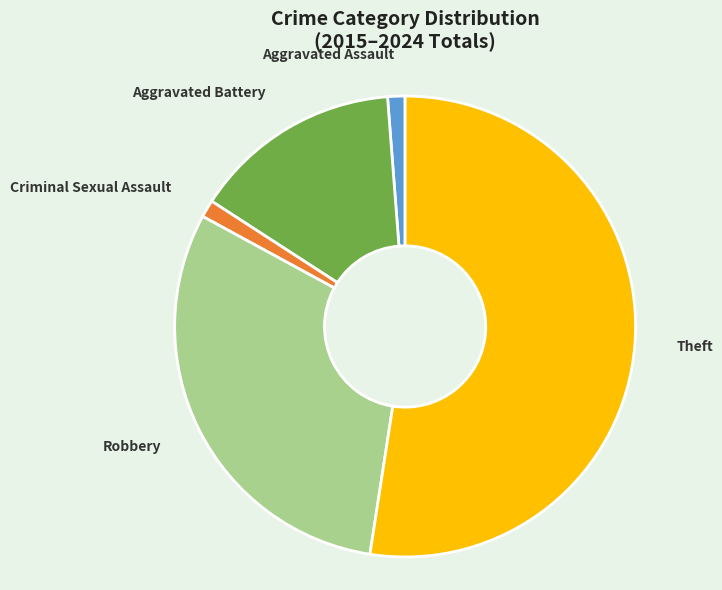

Between Robbery and Aggravated Battery, which is larger?

Robbery